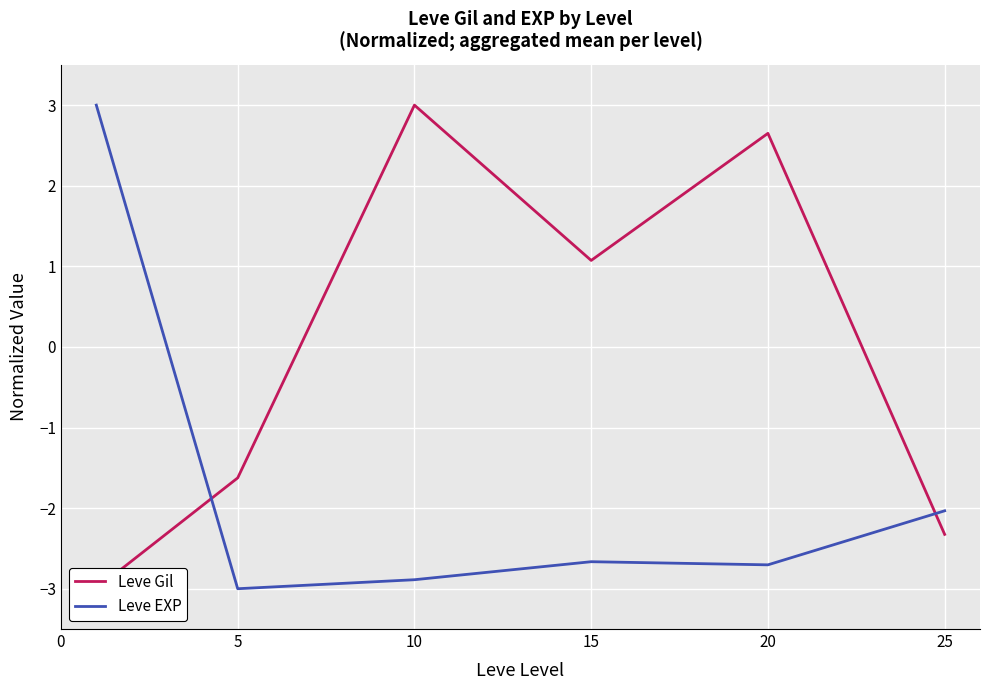

What is the lowest value of the Leve EXP series?

-3.0